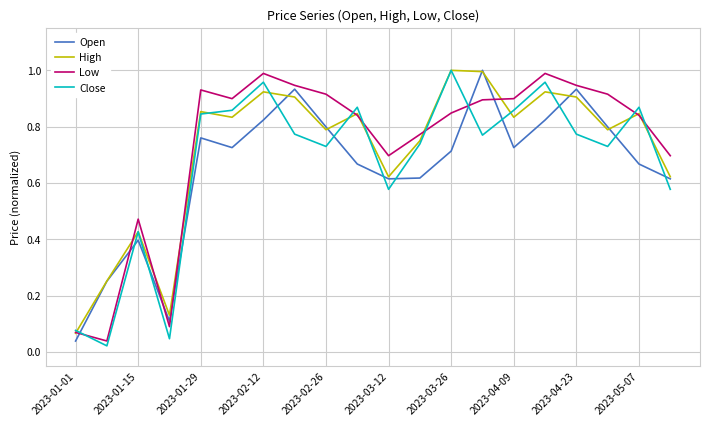

True or false: Low and Open cross at least once.

True